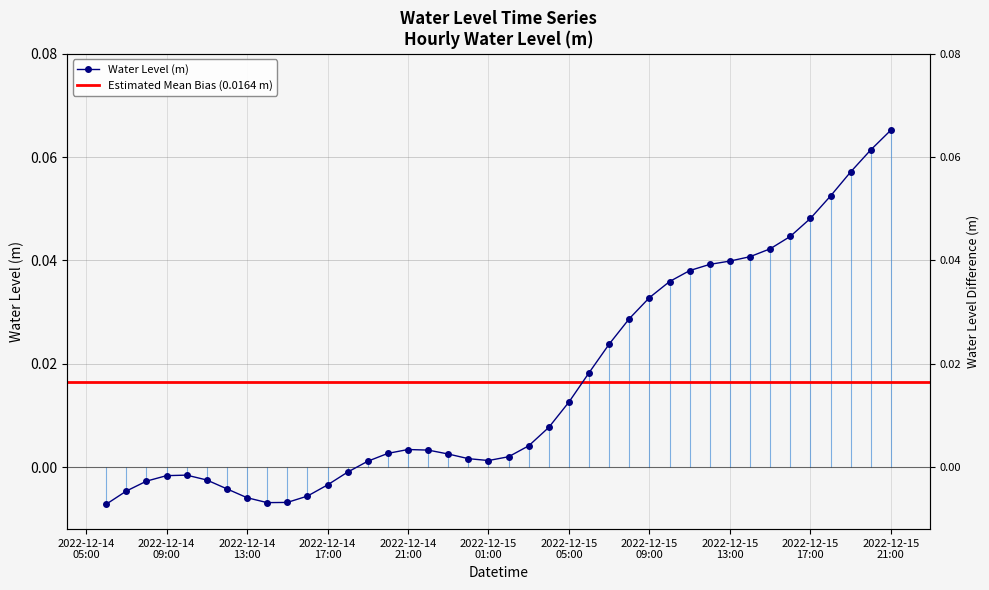

Which category has the lowest value across all series?

2022-12-14 06:00:00